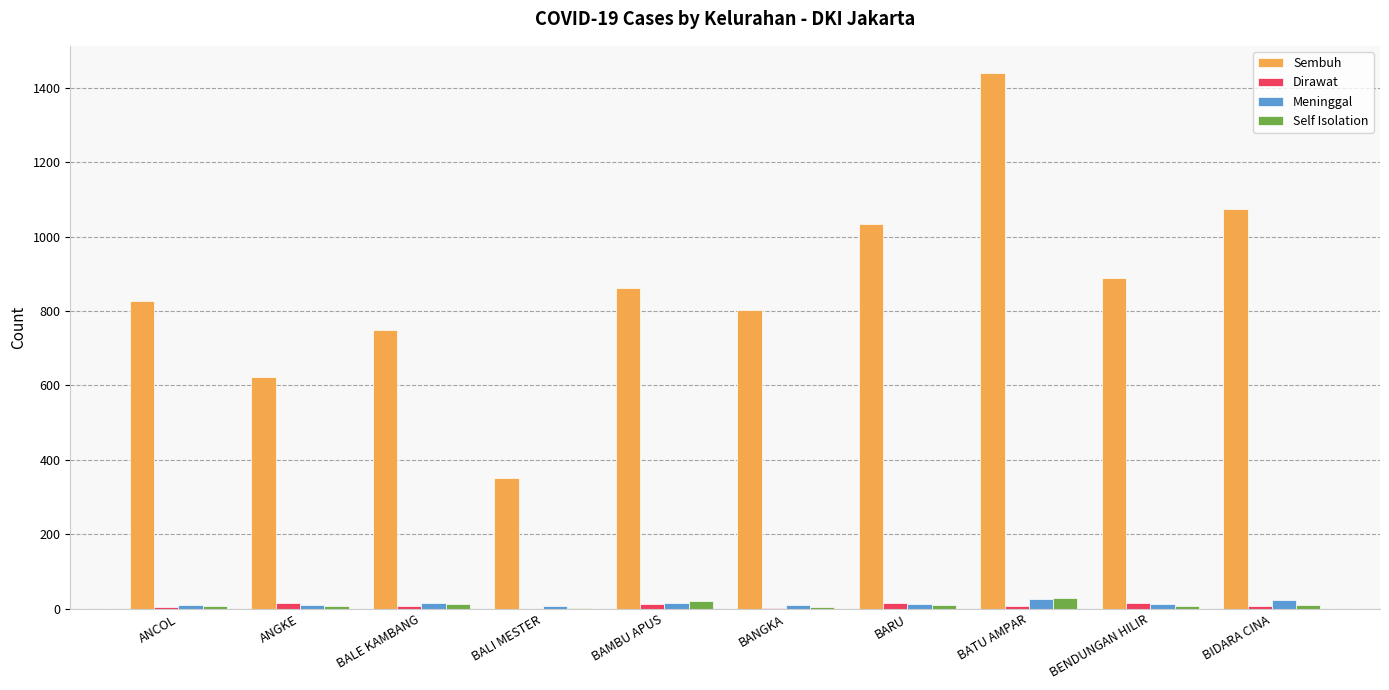

The Sembuh series shows 889 at BENDUNGAN HILIR. True or false?

True